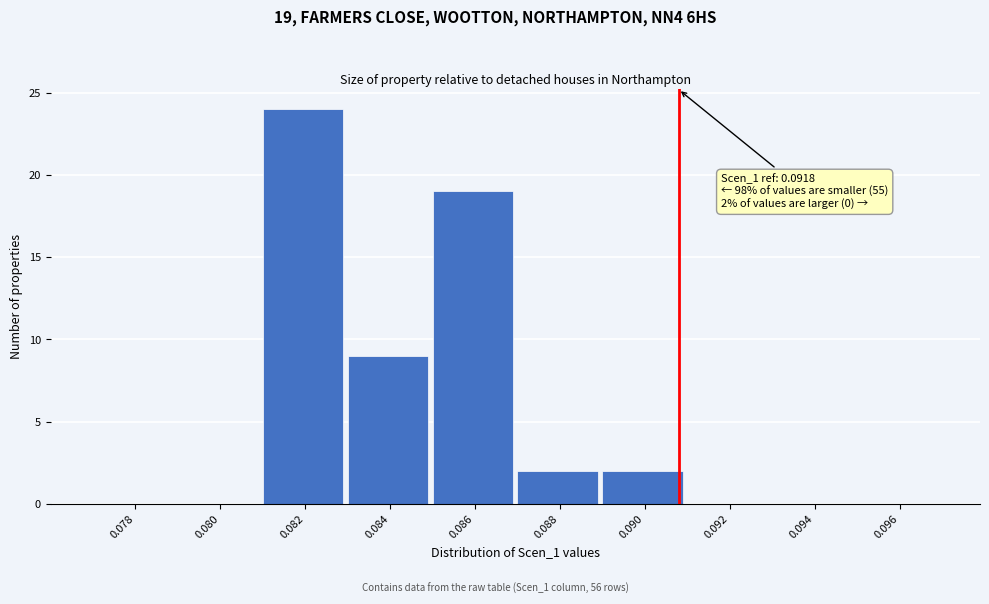

Reading left to right, transcribe all the data shown in this chart.

0.078=0	0.080=0	0.082=24	0.084=9	0.086=19	0.088=2	0.090=2	0.092=0	0.094=0	0.096=0